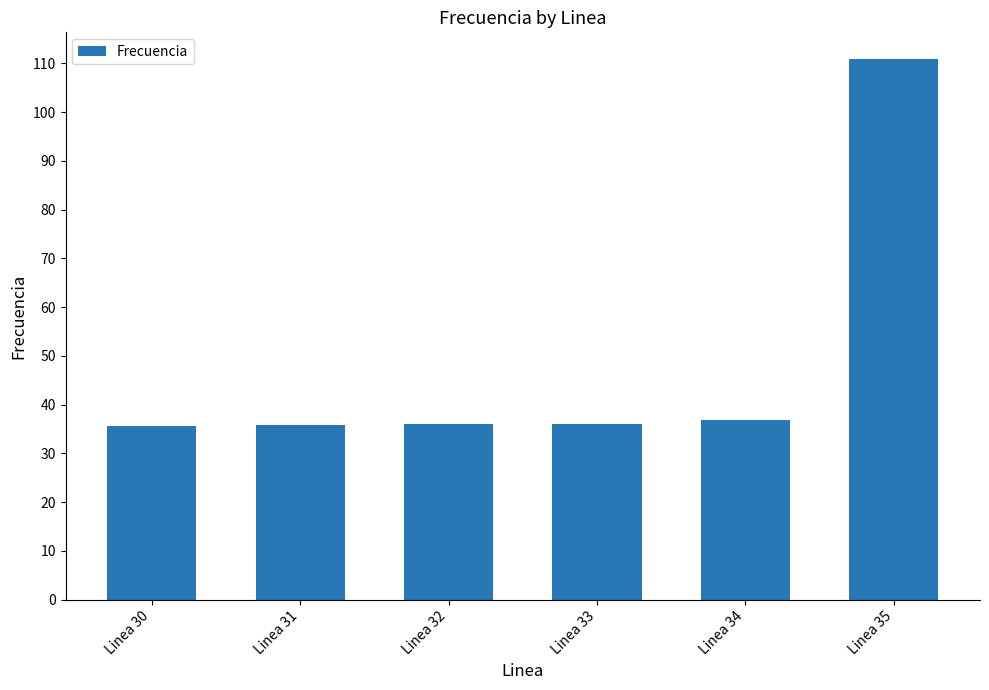

Does the chart contain stacked bars?

No